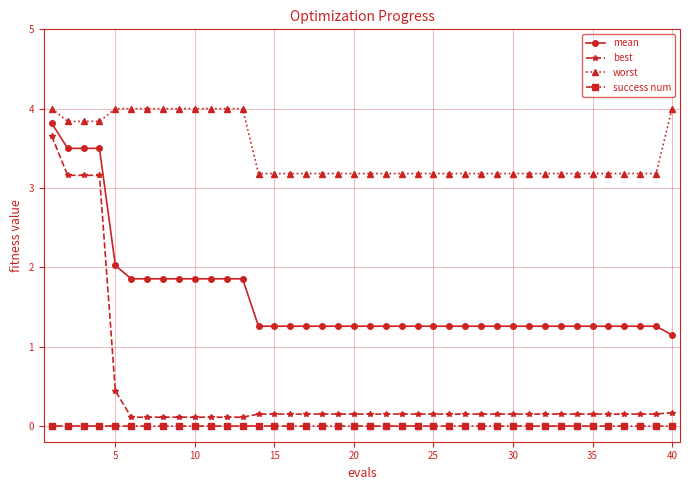

True or false: worst and success num intersect in this chart.

False